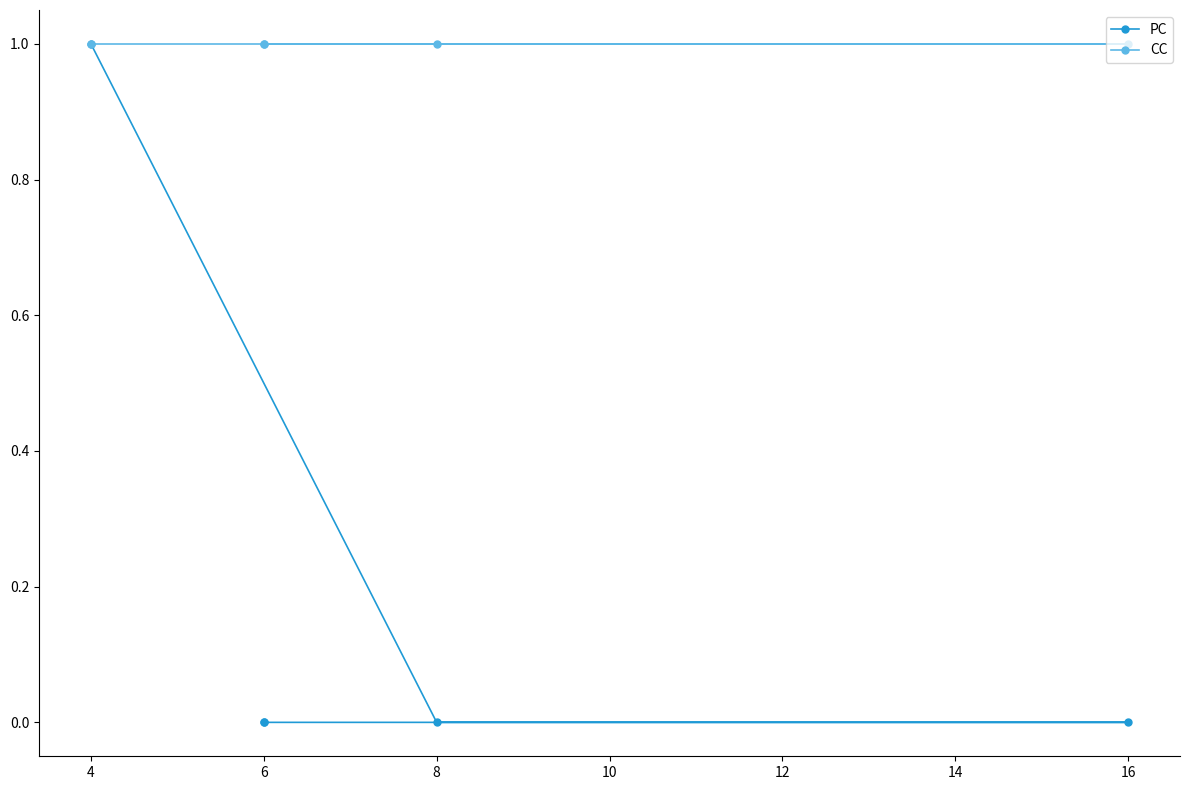

True or false: PC and CC intersect in this chart.

False